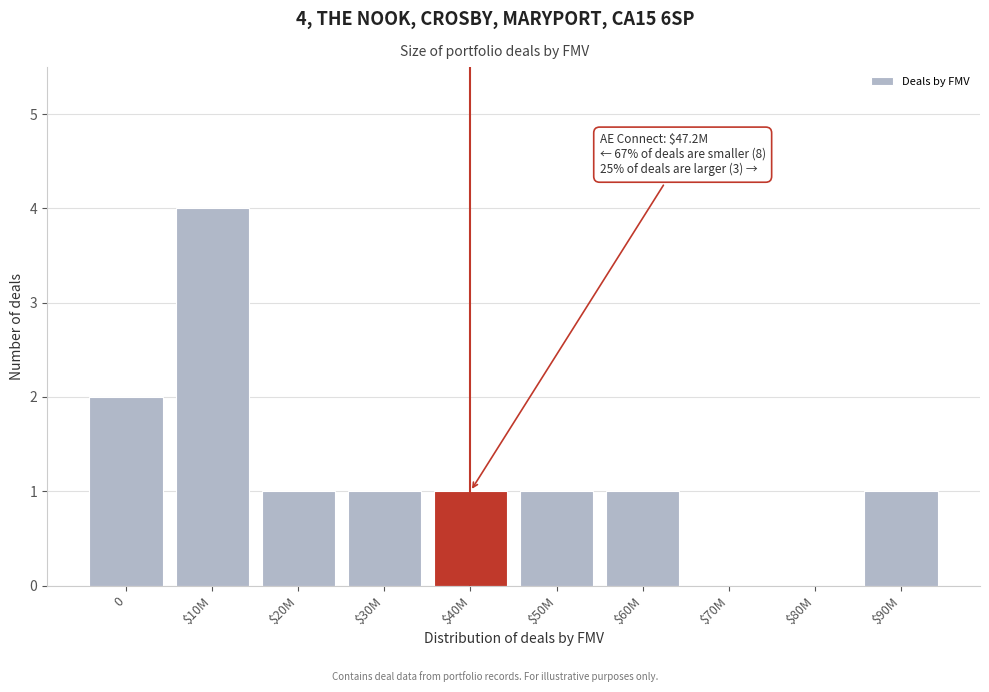

What is the greatest value displayed?

4